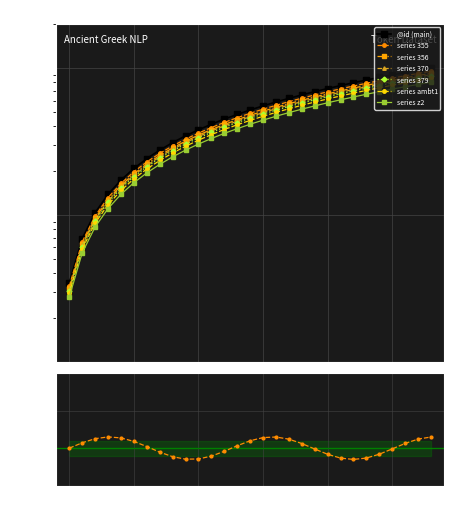

Which label corresponds to the largest value in the chart?

28